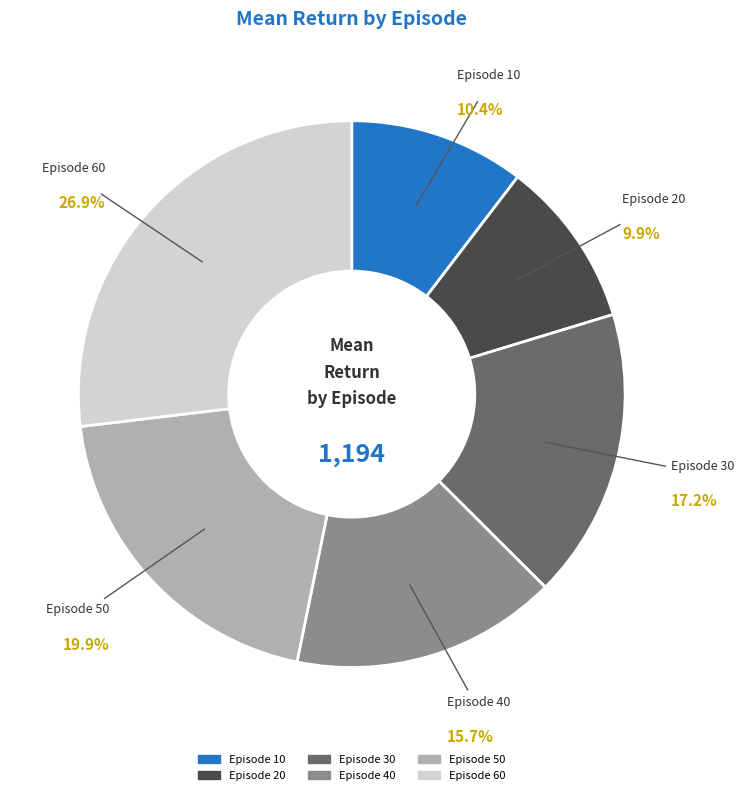

What is the largest slice in the pie chart?

Episode 60